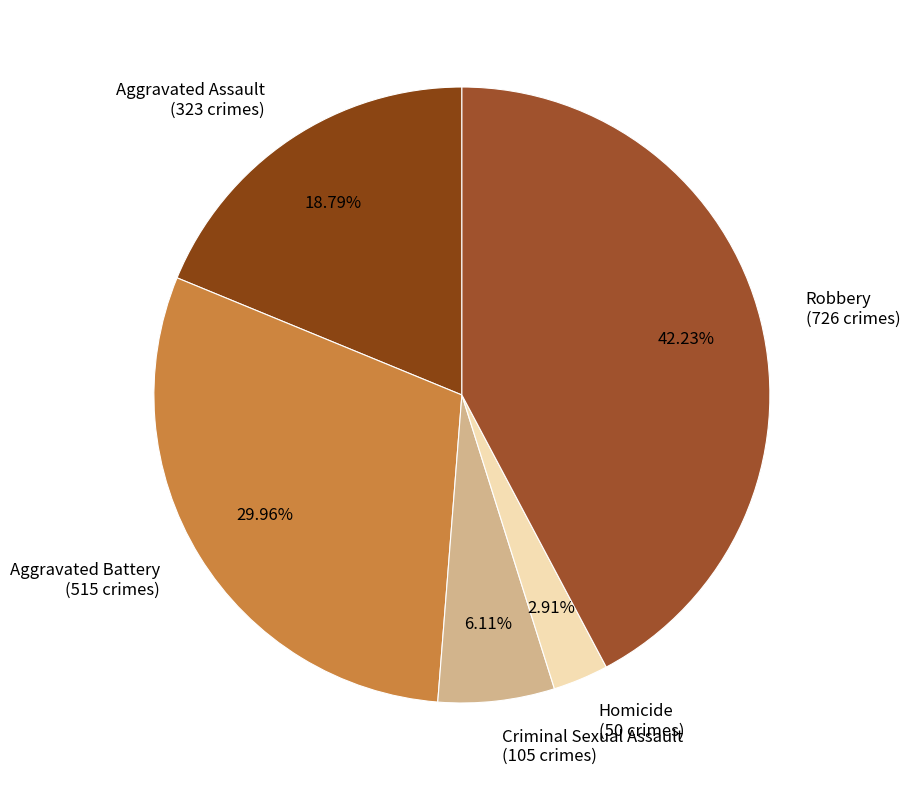

To the nearest percent, what percentage of the pie is Homicide?

3%